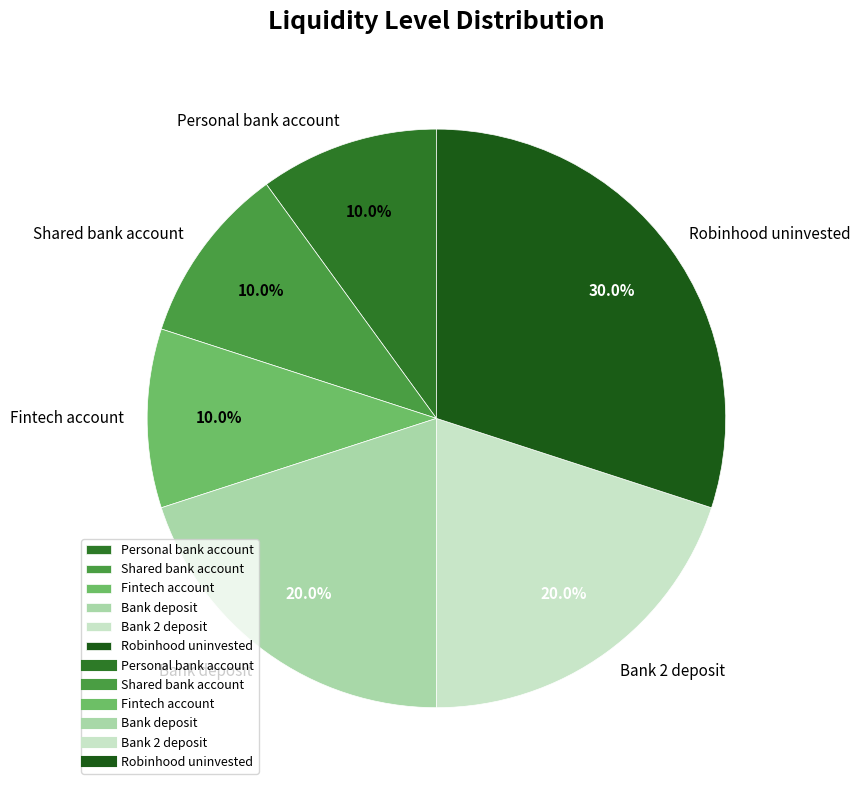

Between Bank 2 deposit and Personal bank account, which is larger?

Bank 2 deposit